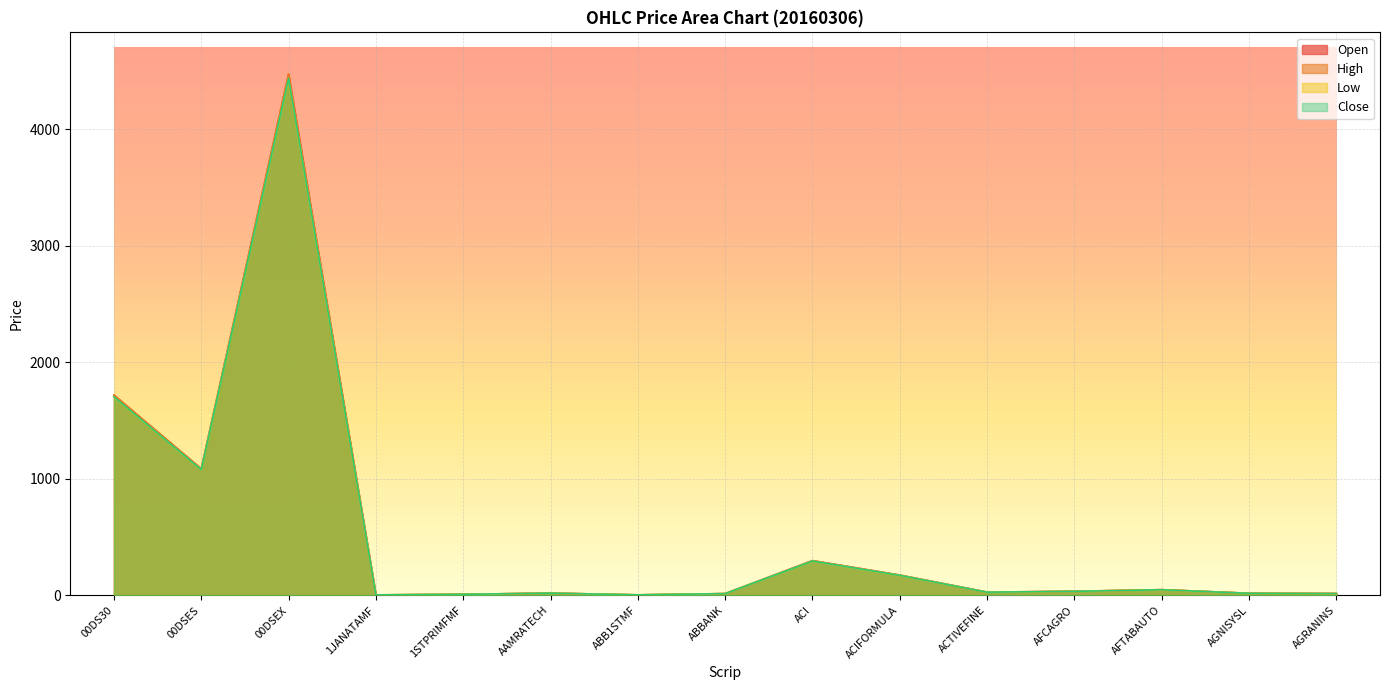

Which series has the largest total across all categories?

High